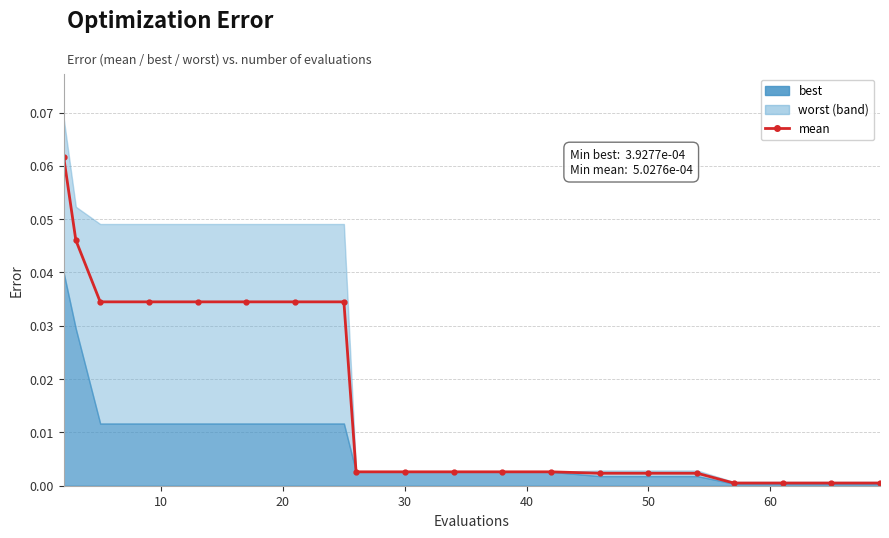

Is it true that the value at 40 is 0.0?

True